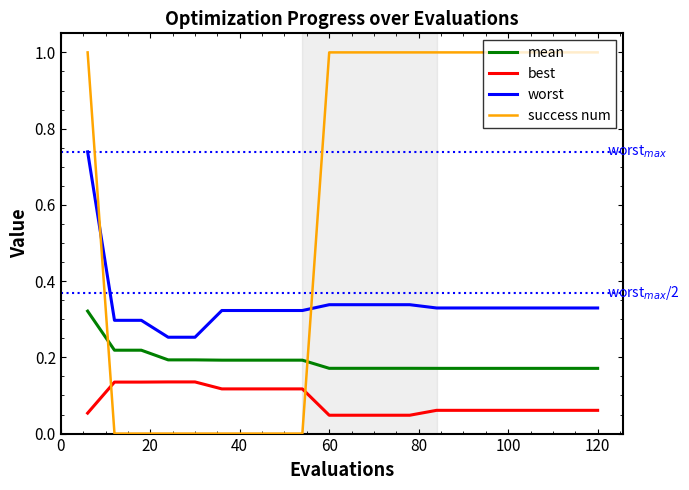

Which series has the largest total across all categories?

success num